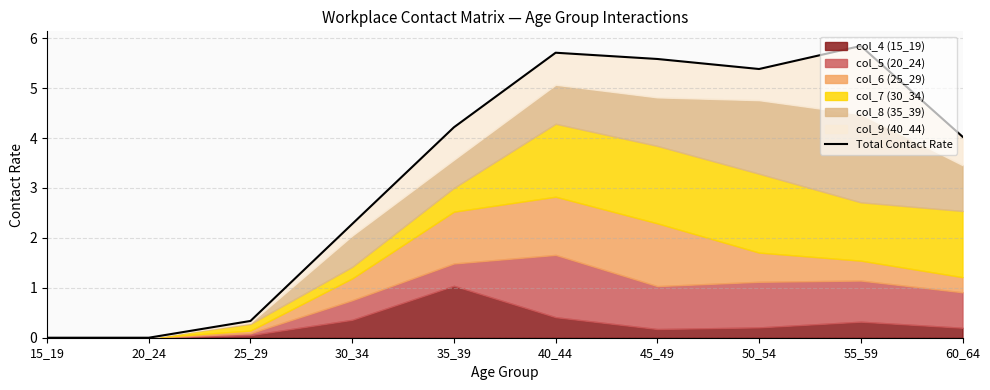

What is the change in value from 25_29 to 45_49?

+5.2